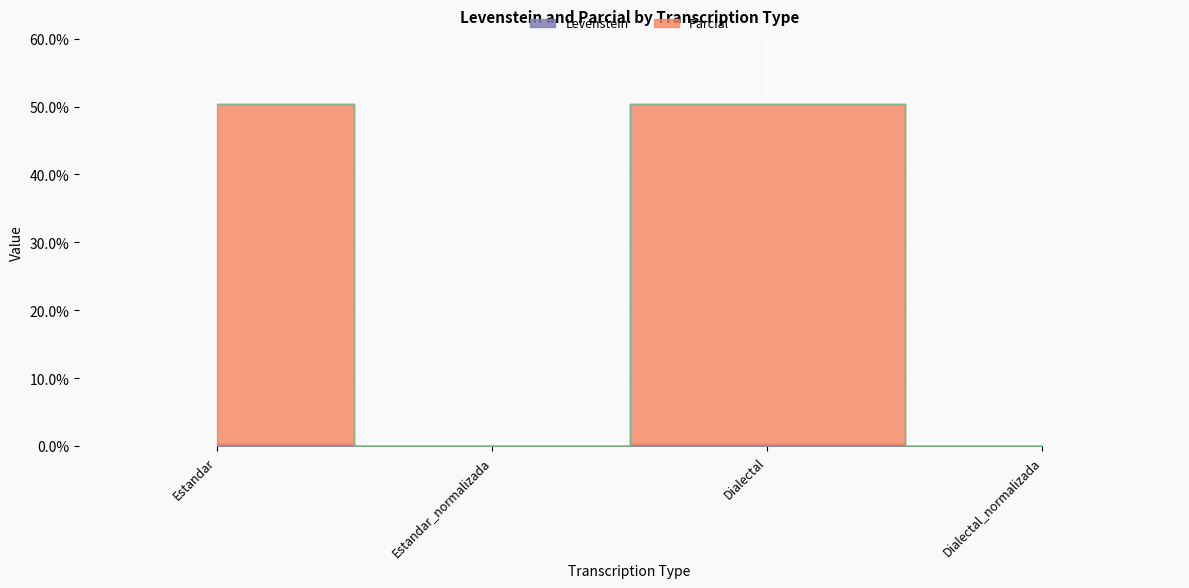

How many lines are shown in the chart?

2